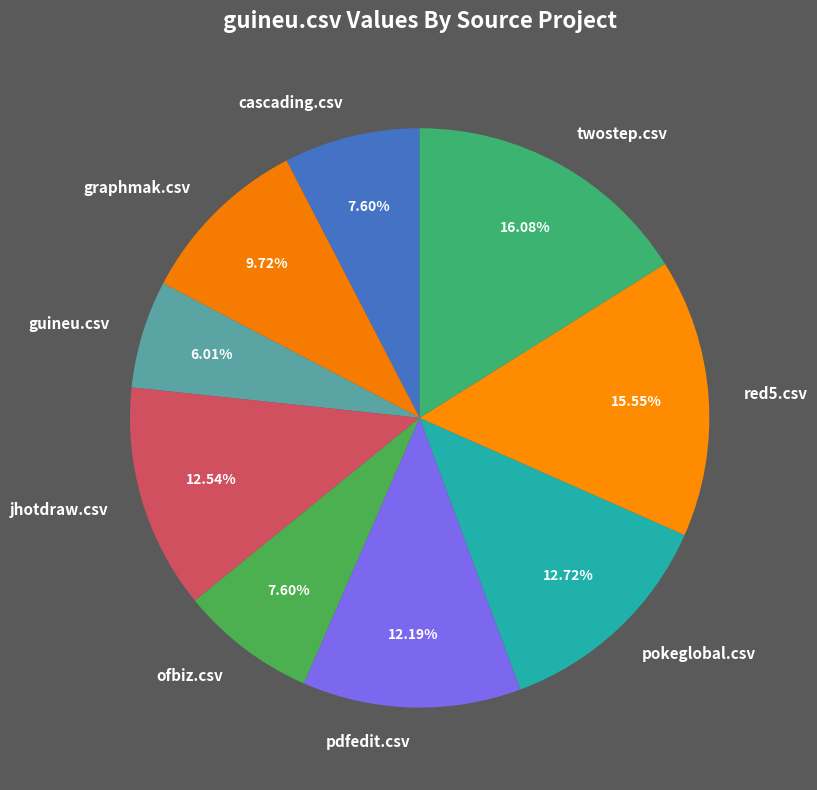

Does any single category account for the majority?

No